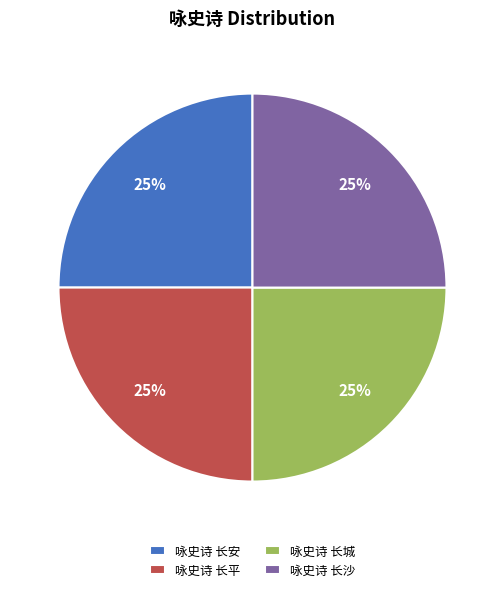

Is there any slice that represents more than half of the pie?

No